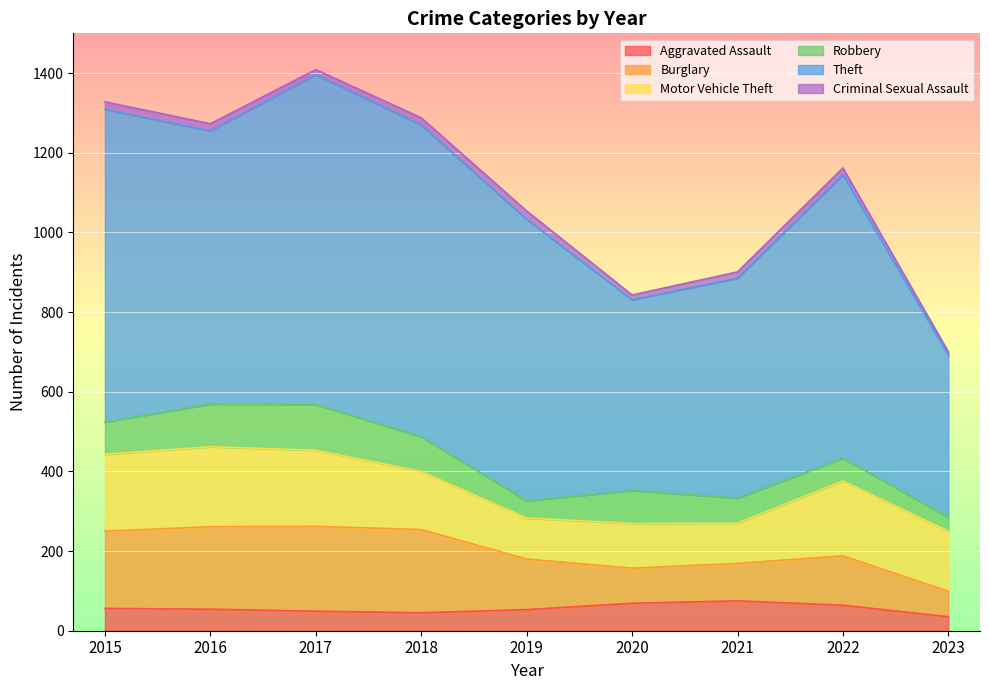

Reading right to left, list all the values displayed in this chart.

Aggravated Assault: 35	64	75	69	53	45	49	54	56
Burglary: 64	124	94	88	127	209	213	207	194
Motor Vehicle Theft: 151	188	101	112	103	146	191	201	193
Robbery: 35	57	63	83	43	87	115	107	81
Theft: 407	712	552	479	707	783	828	686	785
Criminal Sexual Assault: 8	17	16	12	21	18	13	18	19